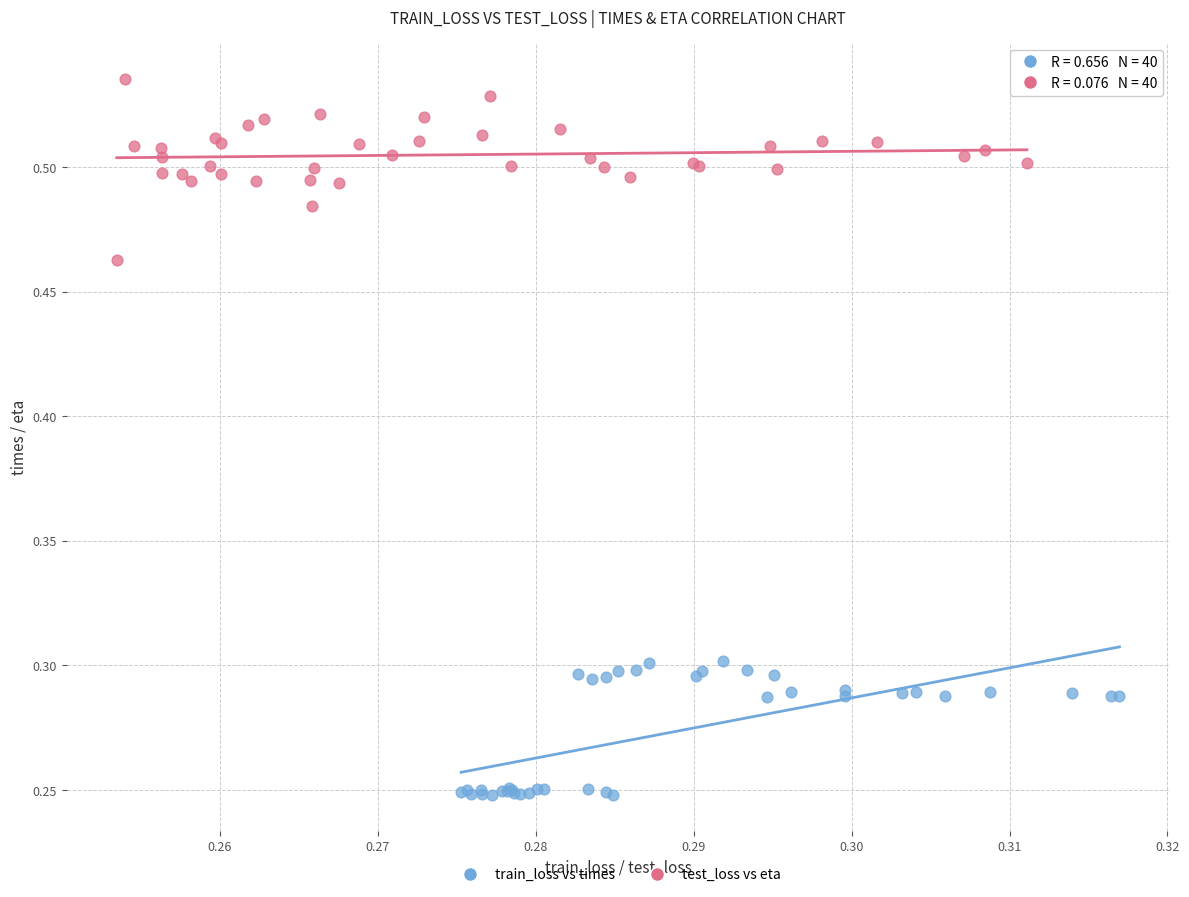

Which series has the largest Y range (max minus min)?

test_loss vs eta